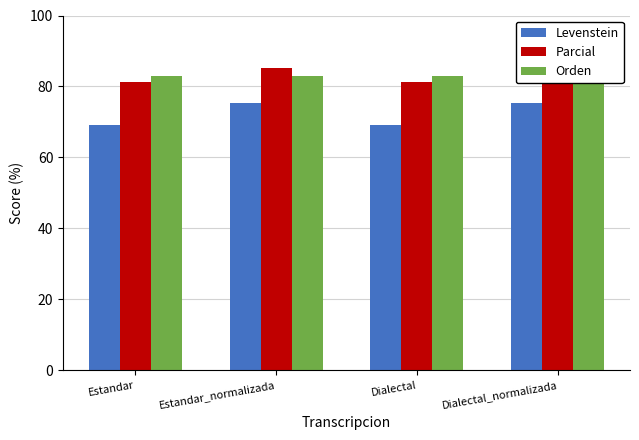

Which series has the largest total across all categories?

Parcial